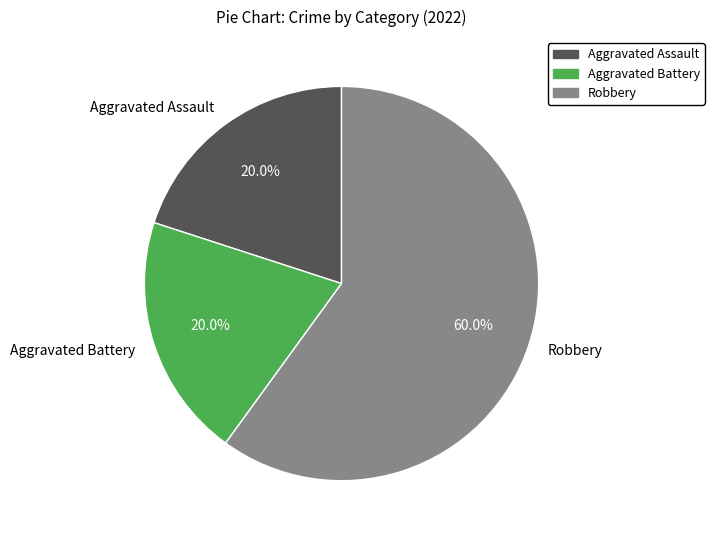

What is the largest slice in the pie chart?

Robbery